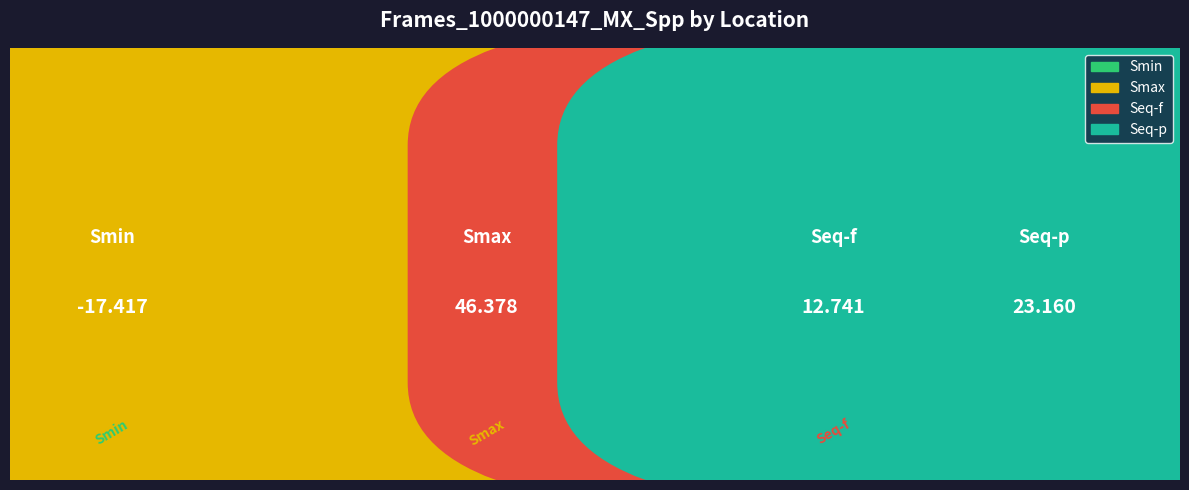

What is the maximum value shown in the chart?

46.4